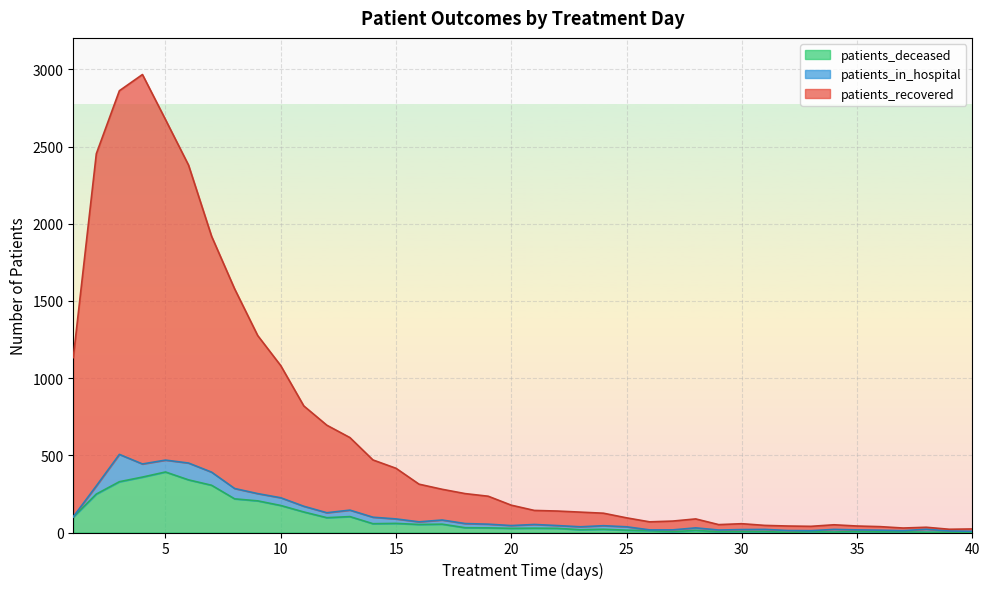

Which category has the highest value across all series?

4